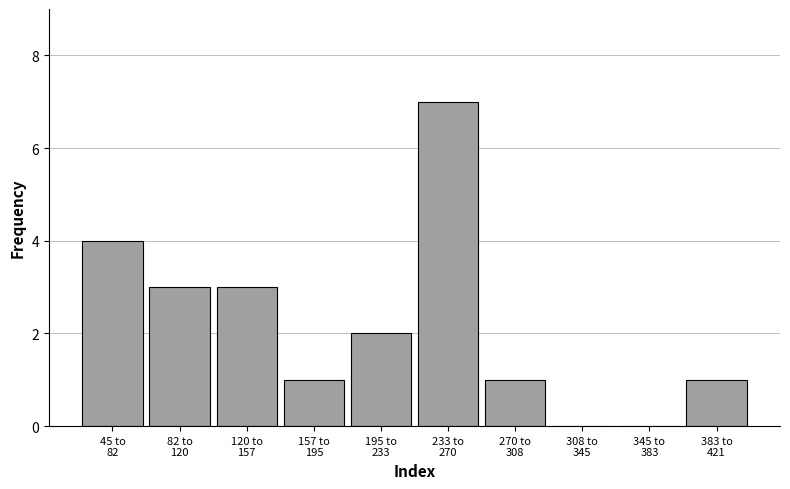

What is the sum of all values?

22